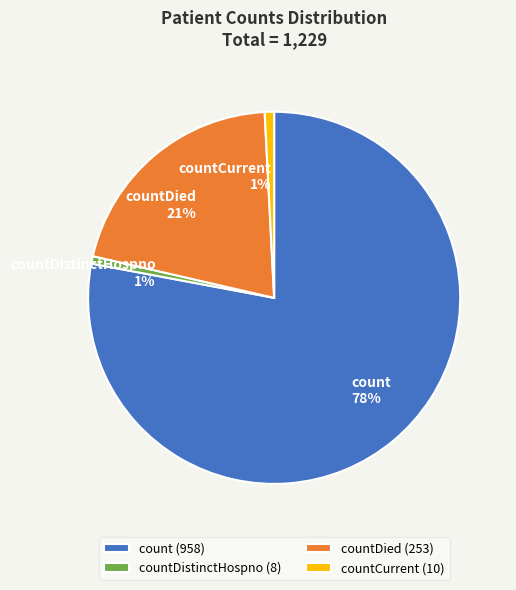

True or false: count accounts for 85% of the total.

False